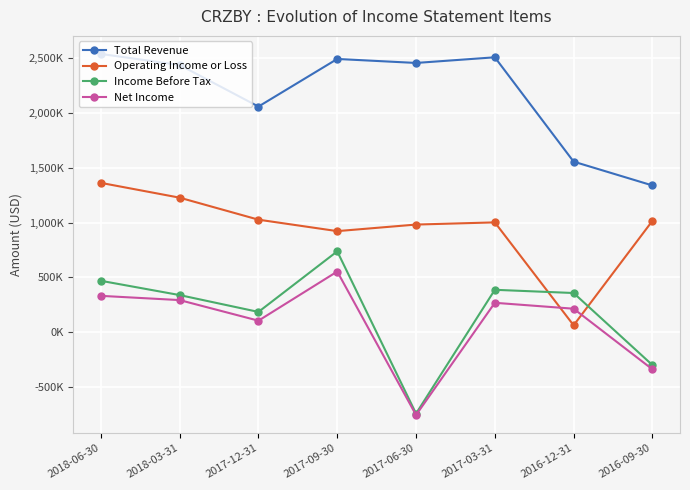

Reading left to right, list all the values displayed in this chart.

Total Revenue: 2018-06-30=2539000	2018-03-31=2438000	2017-12-31=2058900	2017-09-30=2493200	2017-06-30=2456800	2017-03-31=2508400	2016-12-31=1556500	2016-09-30=1339300
Operating Income or Loss: 2018-06-30=1362800	2018-03-31=1227800	2017-12-31=1027100	2017-09-30=922600	2017-06-30=982500	2017-03-31=1002400	2016-12-31=63400	2016-09-30=1016500
Income Before Tax: 2018-06-30=469500	2018-03-31=339200	2017-12-31=185500	2017-09-30=738300	2017-06-30=-741800	2017-03-31=387400	2016-12-31=358000	2016-09-30=-299300
Net Income: 2018-06-30=332200	2018-03-31=293500	2017-12-31=105600	2017-09-30=554000	2017-06-30=-754800	2017-03-31=268800	2016-12-31=214800	2016-09-30=-338100